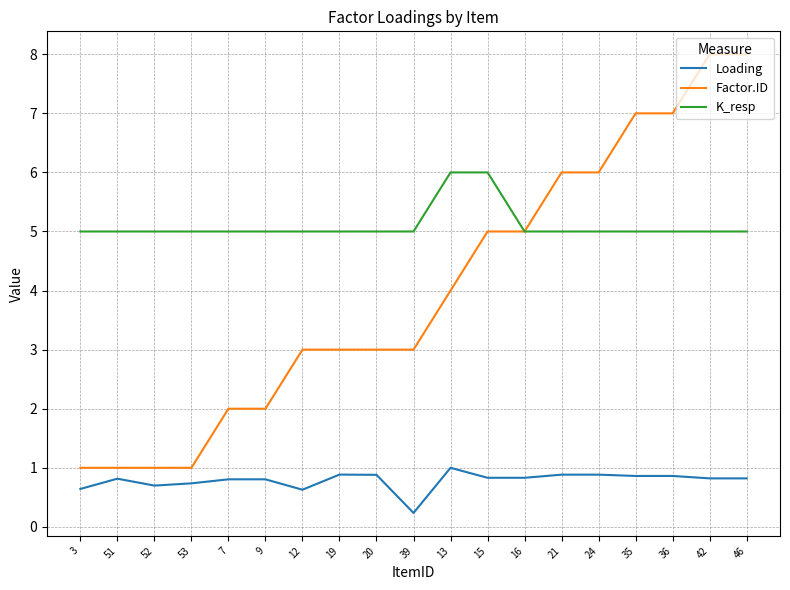

What is the highest value of the Loading series?

1.0